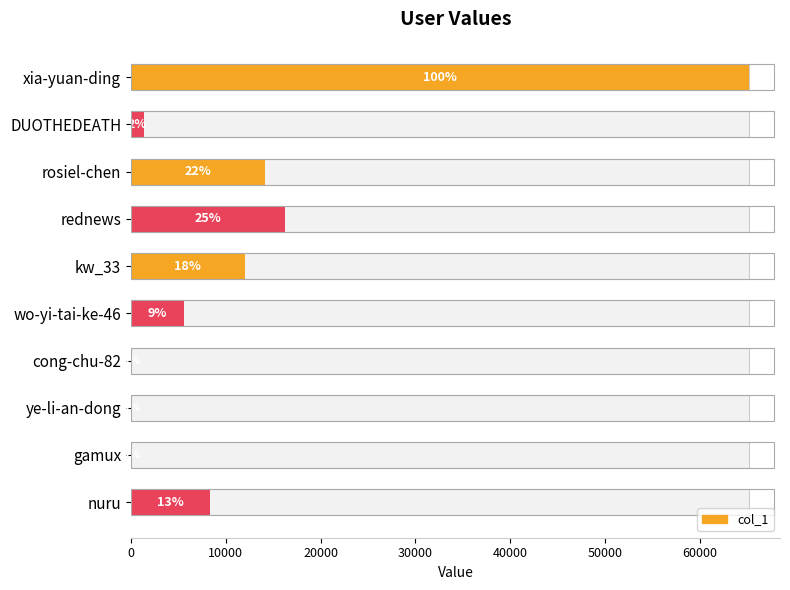

How many values are below 8381?

5